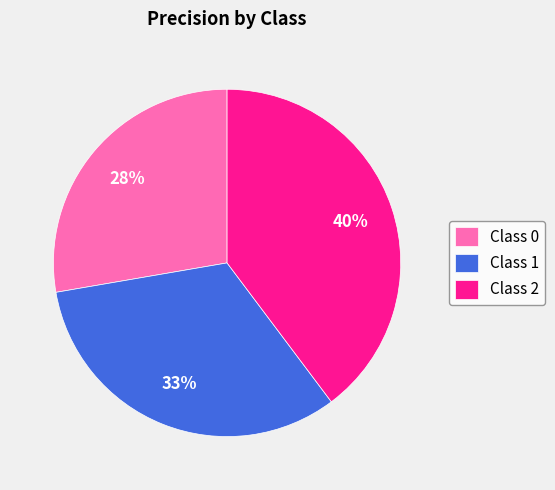

To the nearest percent, what is the difference between the Class 2 and Class 1 slice percentages?

7%